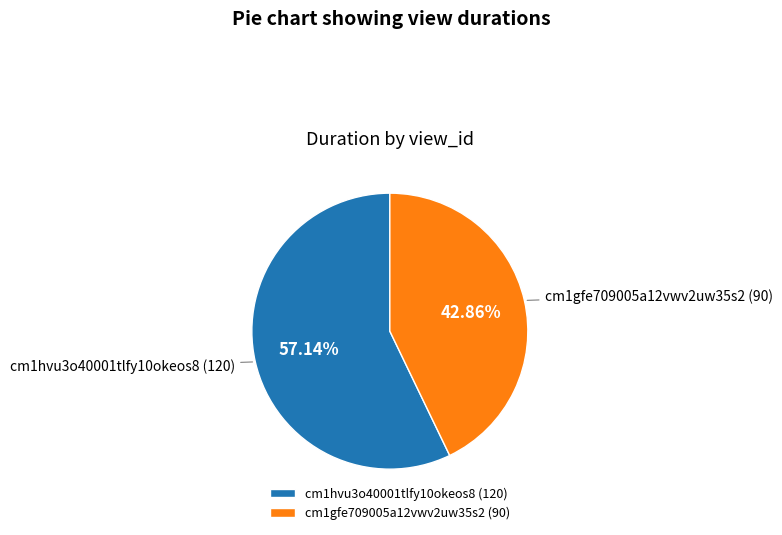

How many slices are in this pie chart?

2